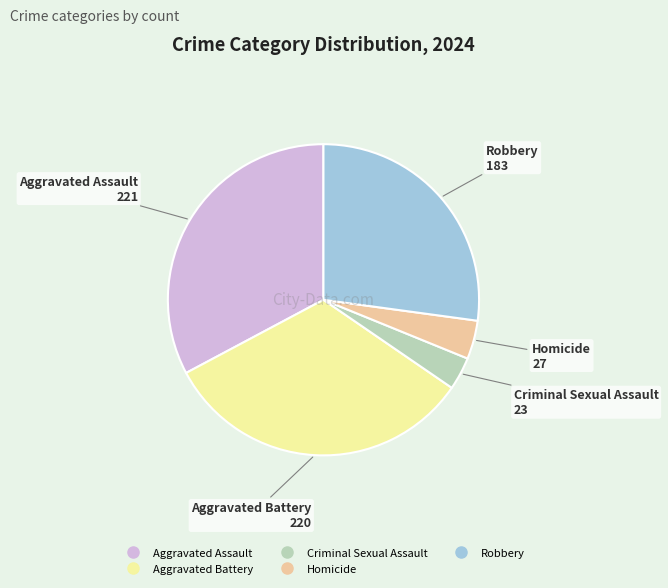

Is the sum of Robbery and Homicide greater than half?

No